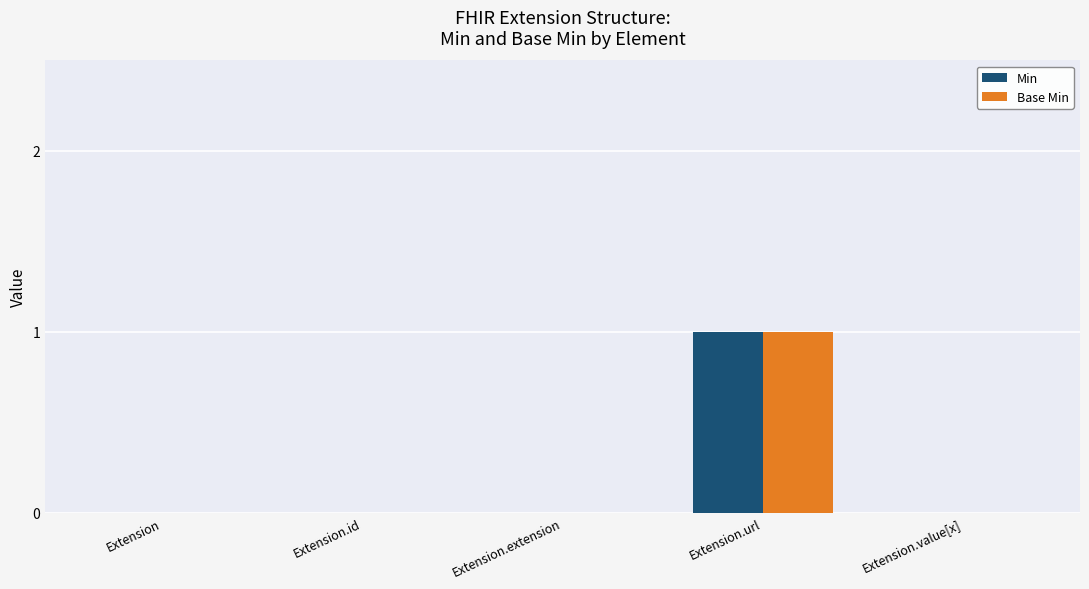

Is it true that Min equals 0 at Extension.extension?

True